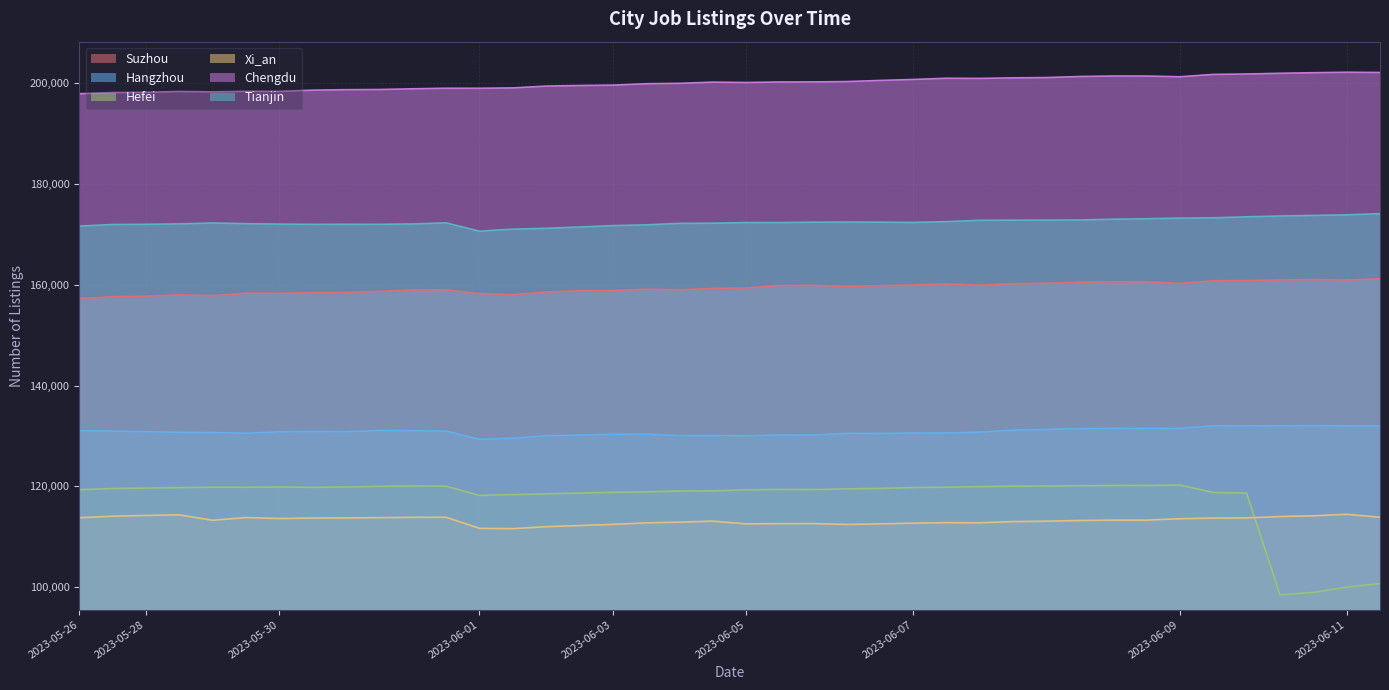

Rank the series by their maximum value, from lowest to highest.

Xi_an, Hefei, Hangzhou, Suzhou, Tianjin, Chengdu